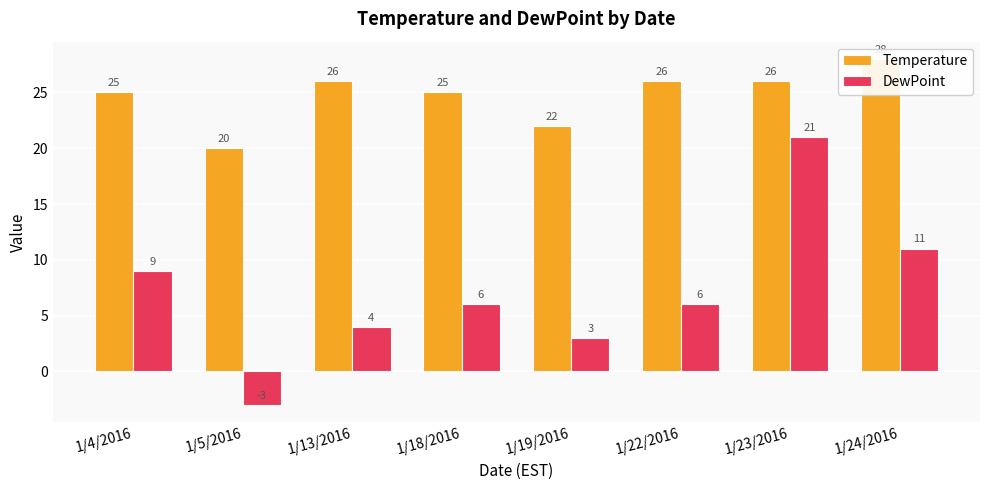

What is the spread (max minus min) of values at 1/18/2016?

19